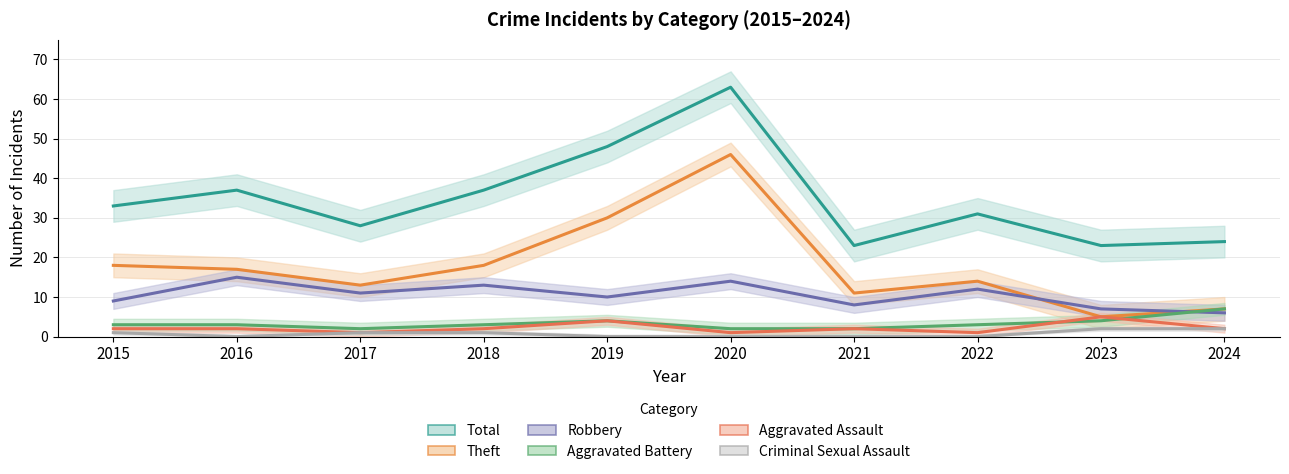

How many Robbery values are between 8 and 13?

6